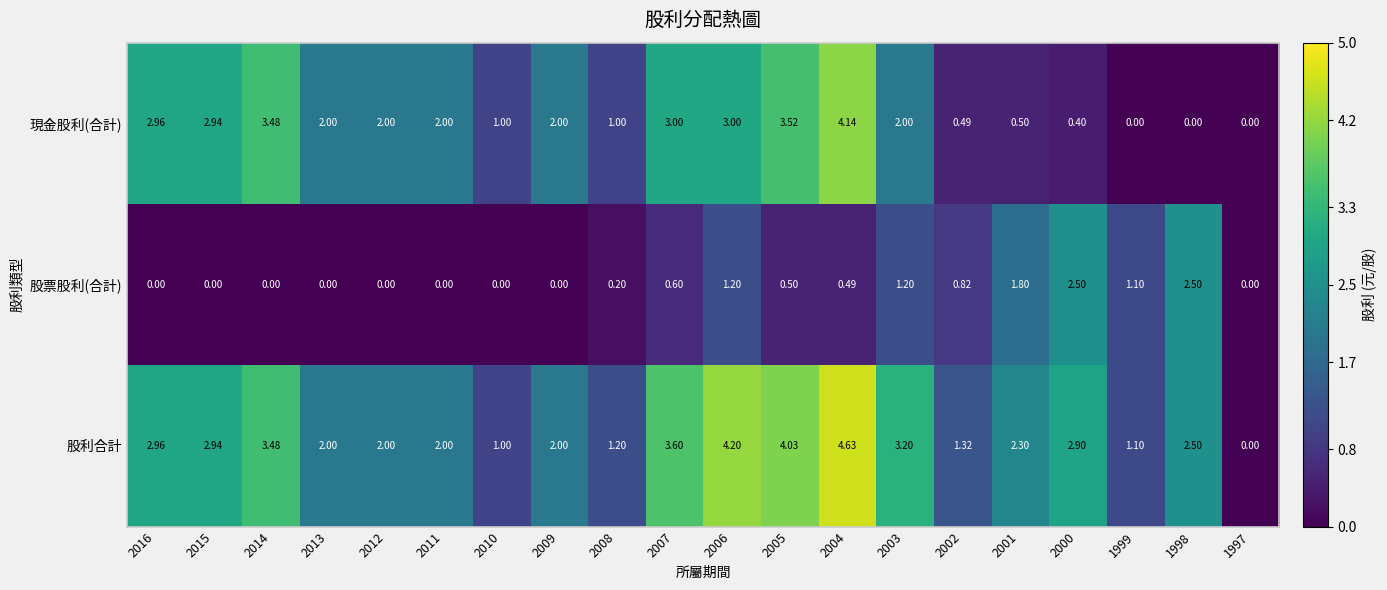

Between 2015 and 2002, which series saw the biggest shift?

現金股利(合計)